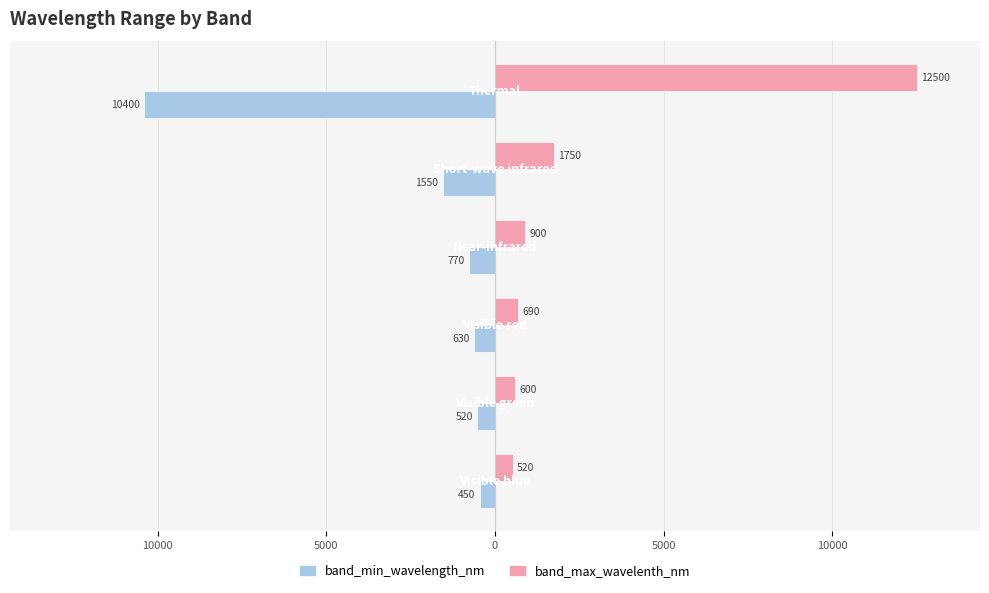

At how many categories does at least one series exceed 2092?

1